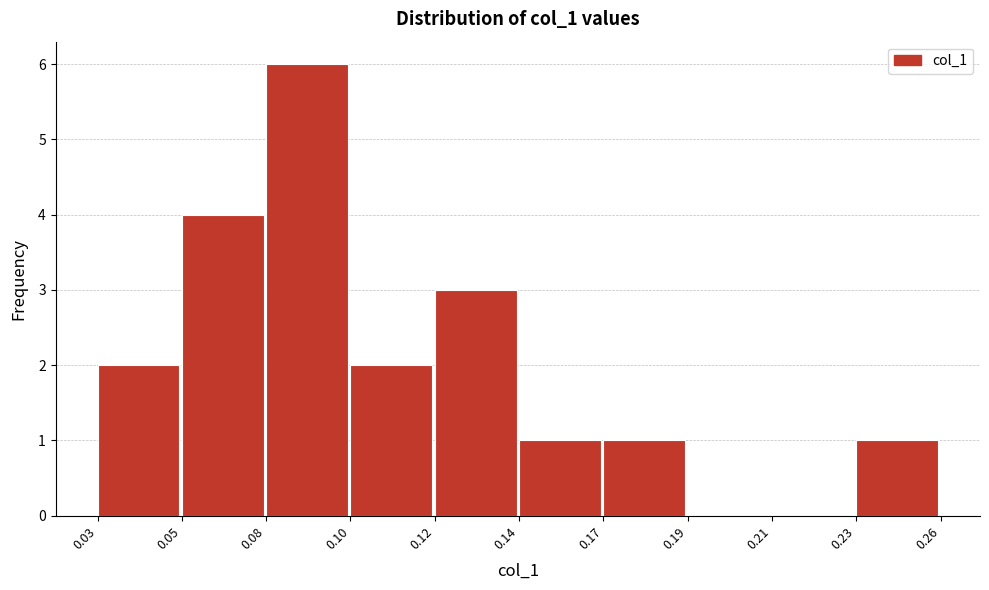

What is the sum of all values?

20